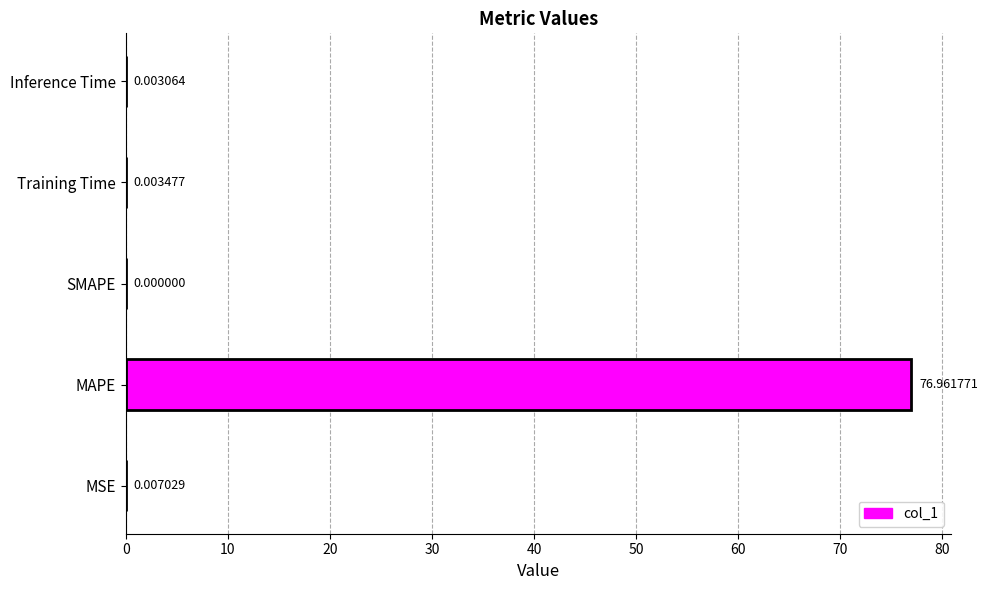

Are the bars horizontal?

Yes